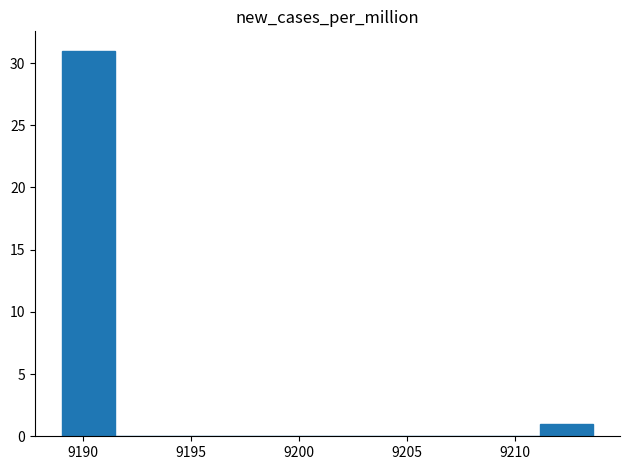

Over which range of the x-axis is the bar tallest?

9189.0 to 9191.5